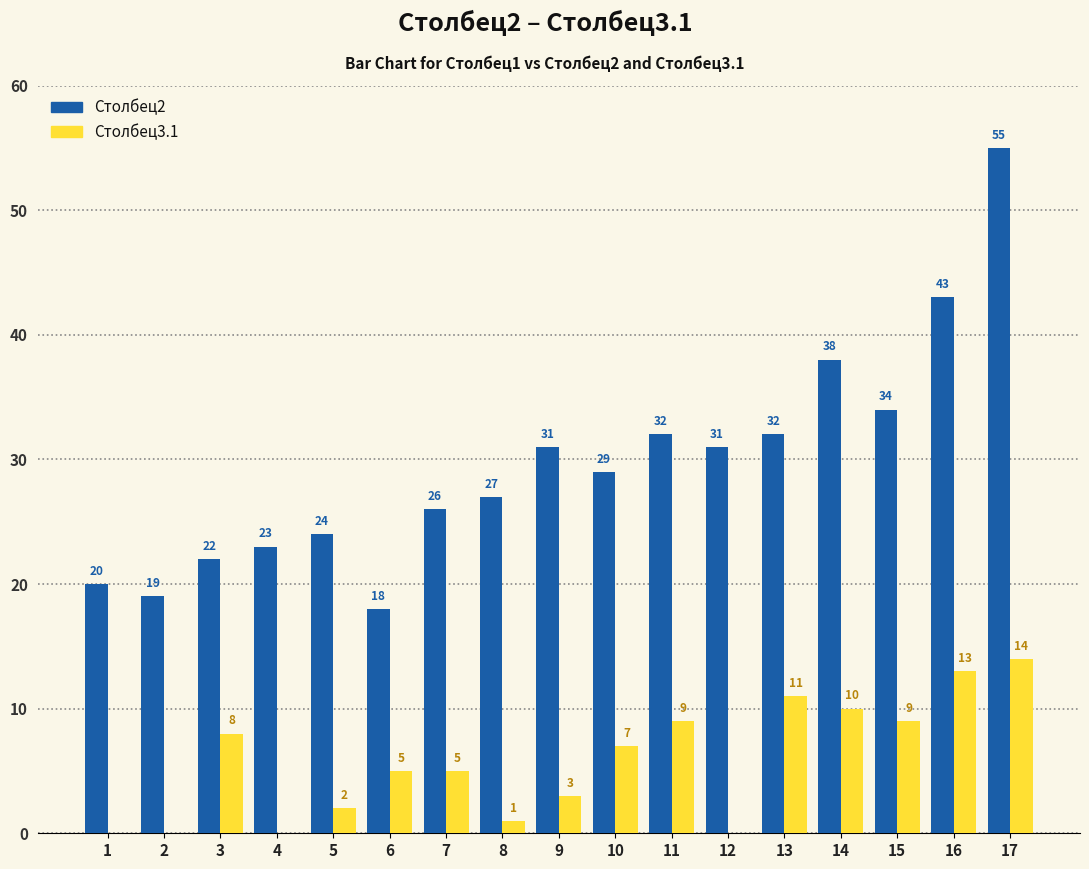

What is the sum of the Столбец3.1 values at 4 and 7?

5